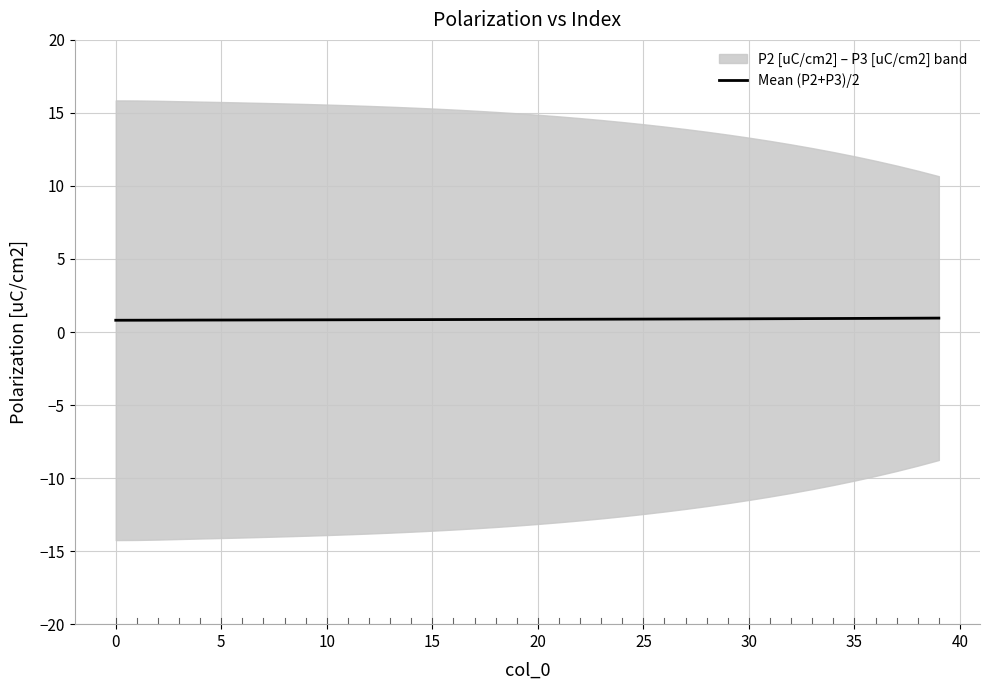

What is the average value?

0.9